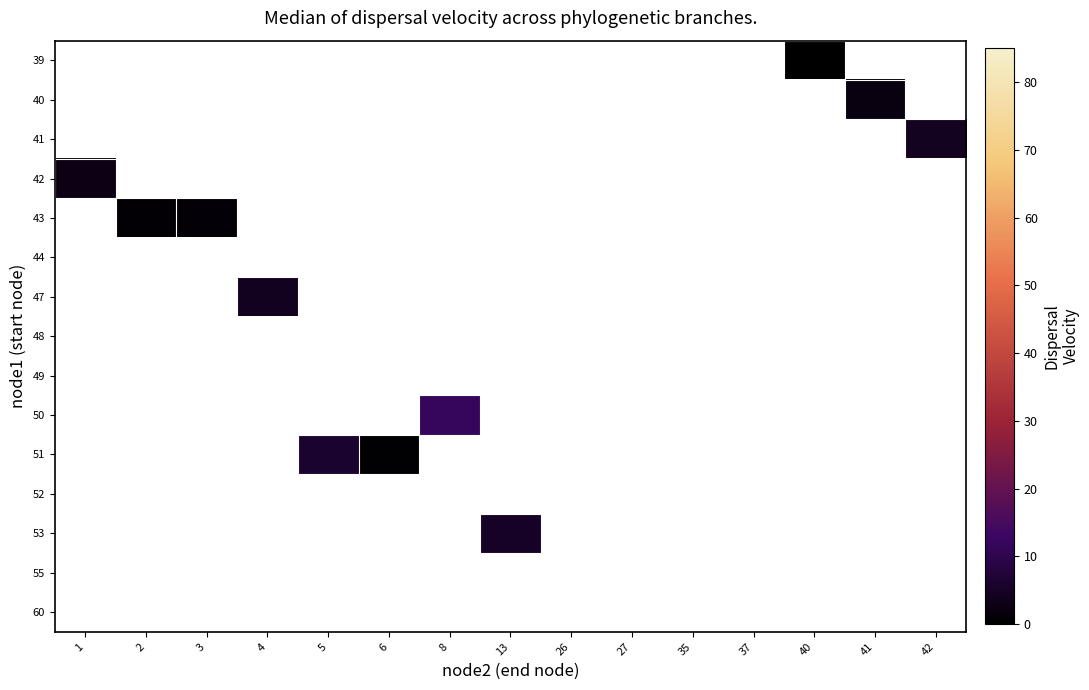

What is the greatest value displayed?

11.9